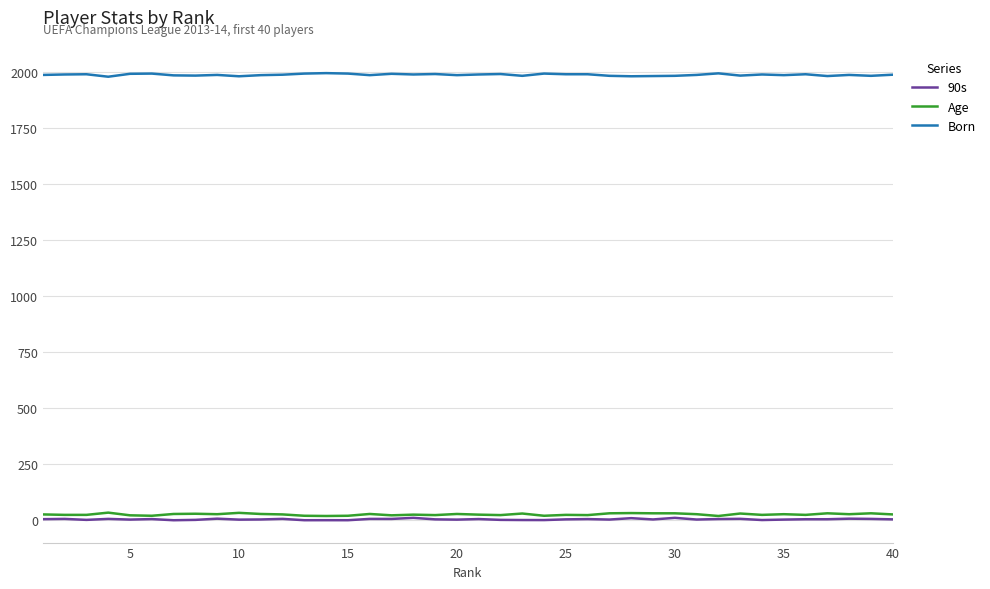

At how many categories does at least one series exceed 604?

40